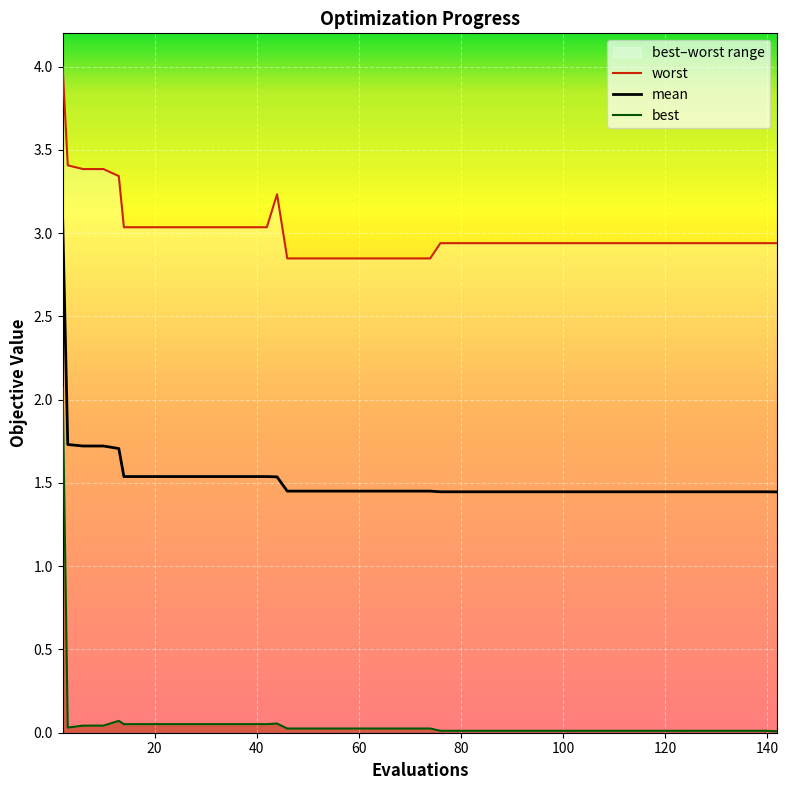

How many lines are shown in the chart?

3